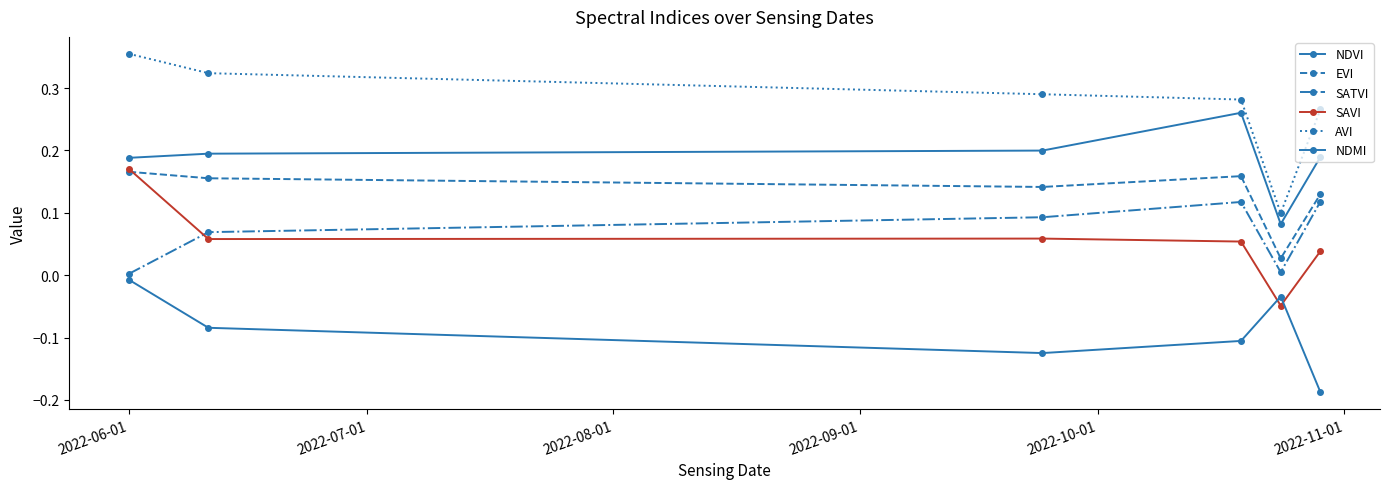

How many lines are shown in the chart?

6